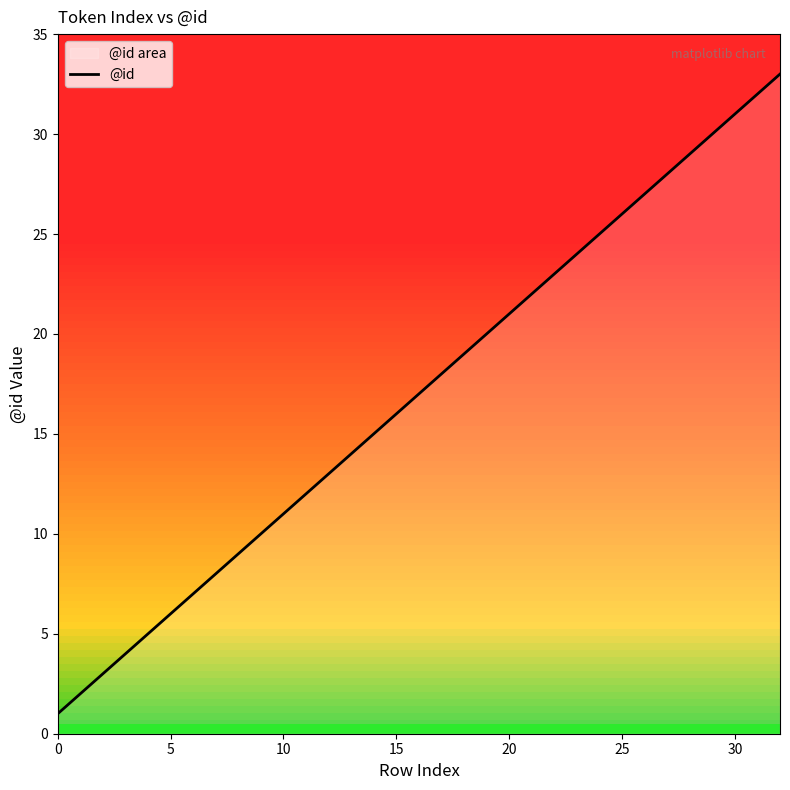

Reading left to right, extract all data points from this chart.

1	2	3	4	5	6	7	8	9	10	11	12	13	14	15	16	17	18	19	20	21	22	23	24	25	26	27	28	29	30	31	32	33